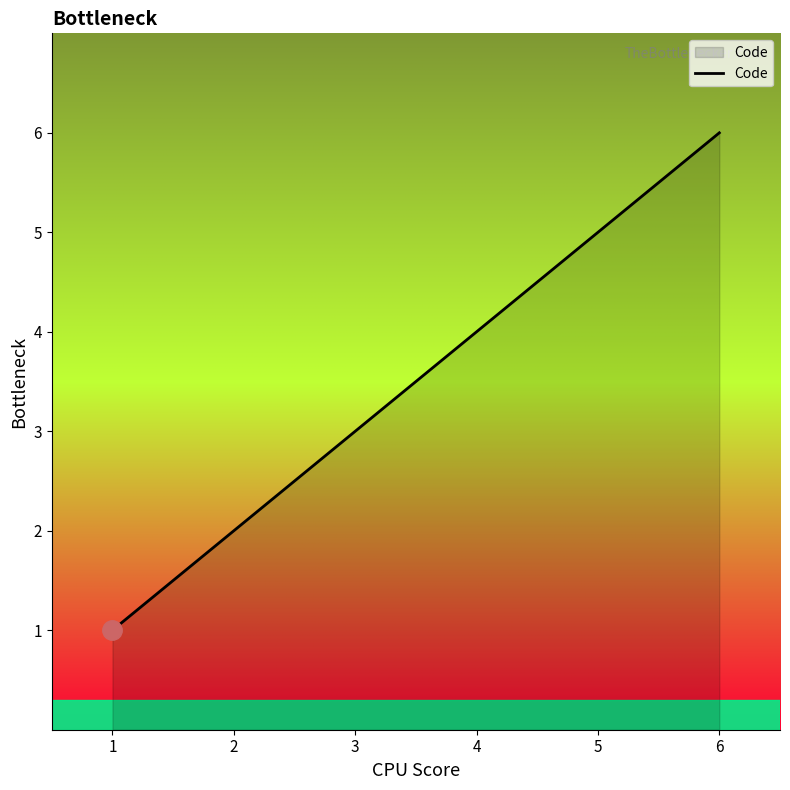

Rank the categories by value from lowest to highest.

1, 2, 3, 4, 5, 6